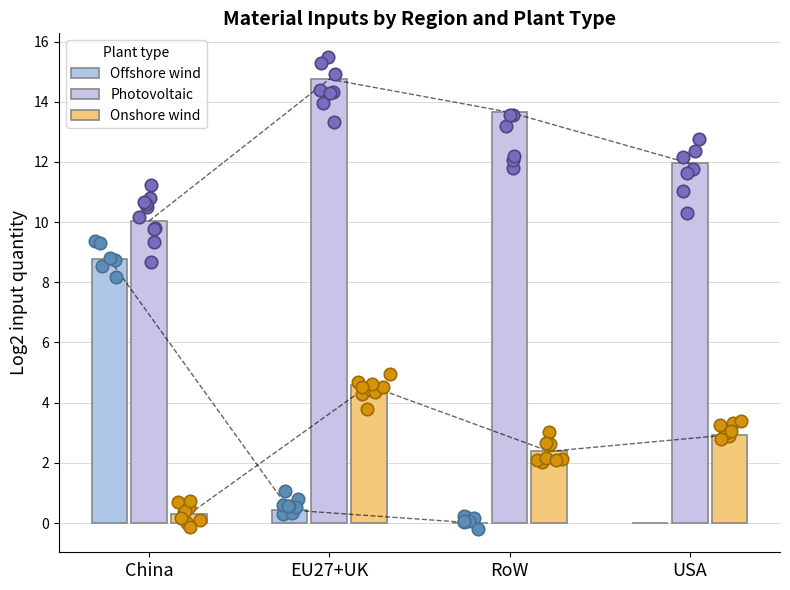

Which series has the largest Y range (max minus min)?

Offshore wind